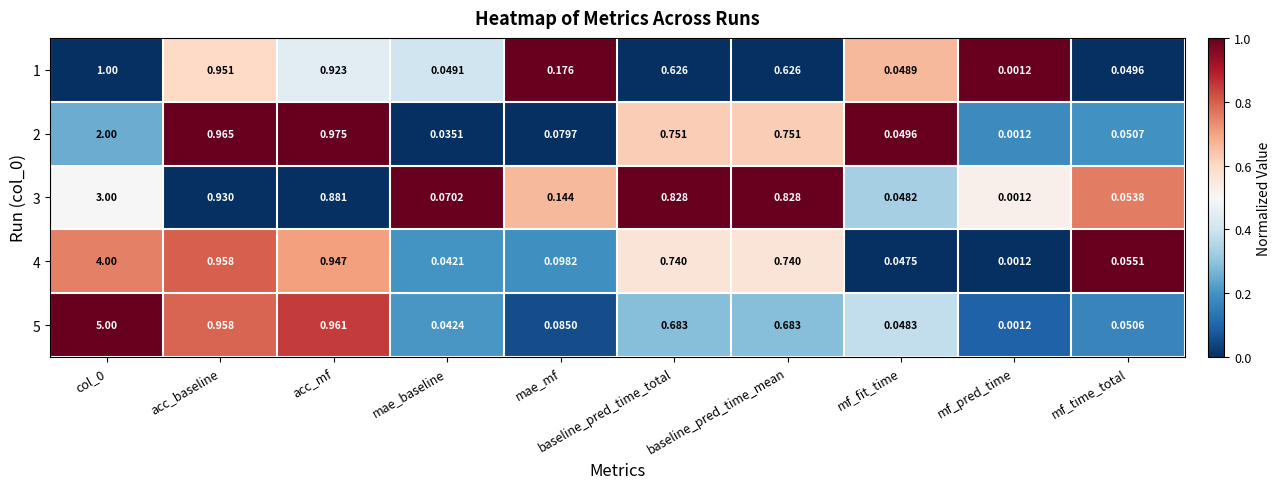

At which label does 1 reach its minimum?

mf_pred_time